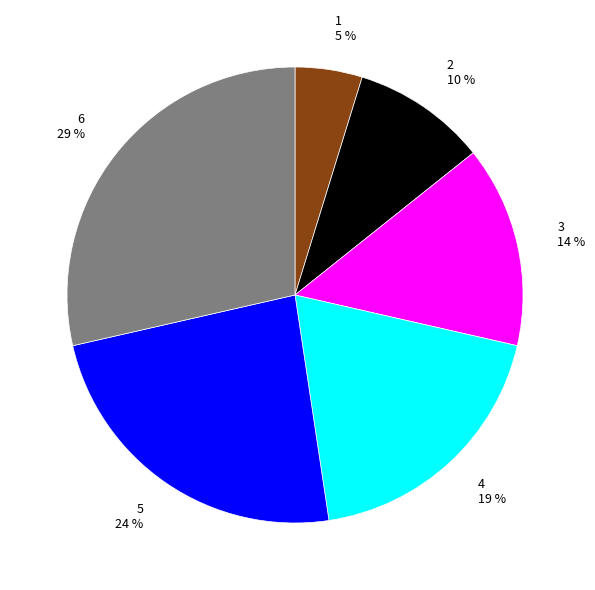

Approximately how many times larger is the value at 2 compared to 3?

0.7